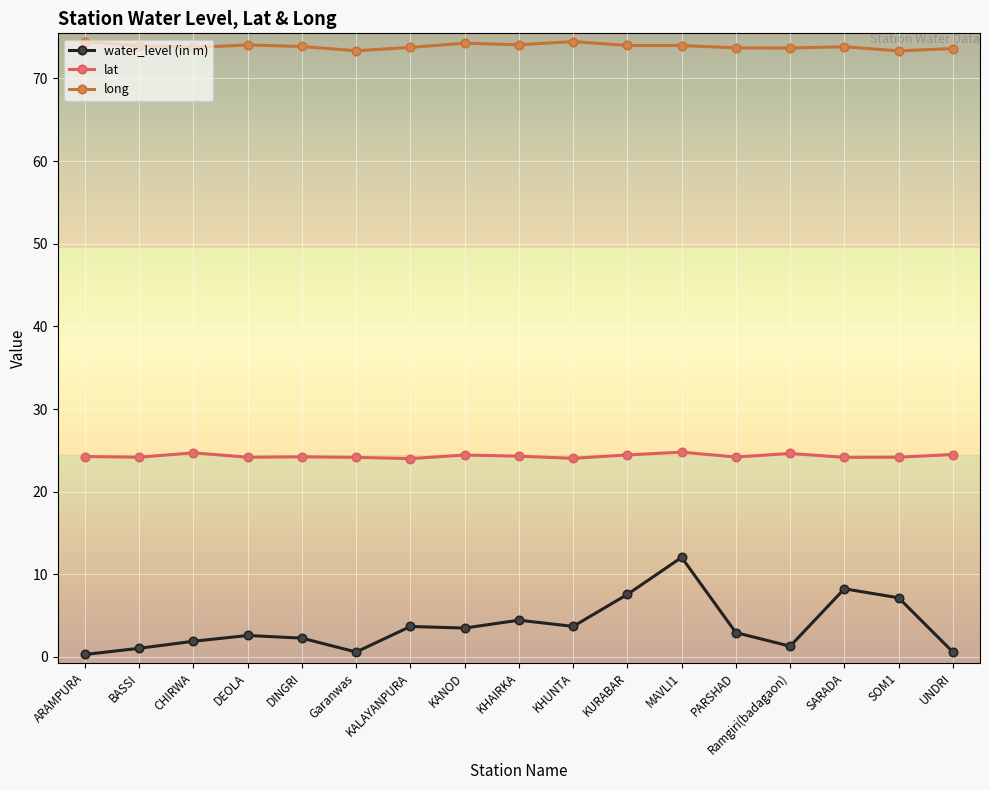

What is the average value of the long series?

73.9